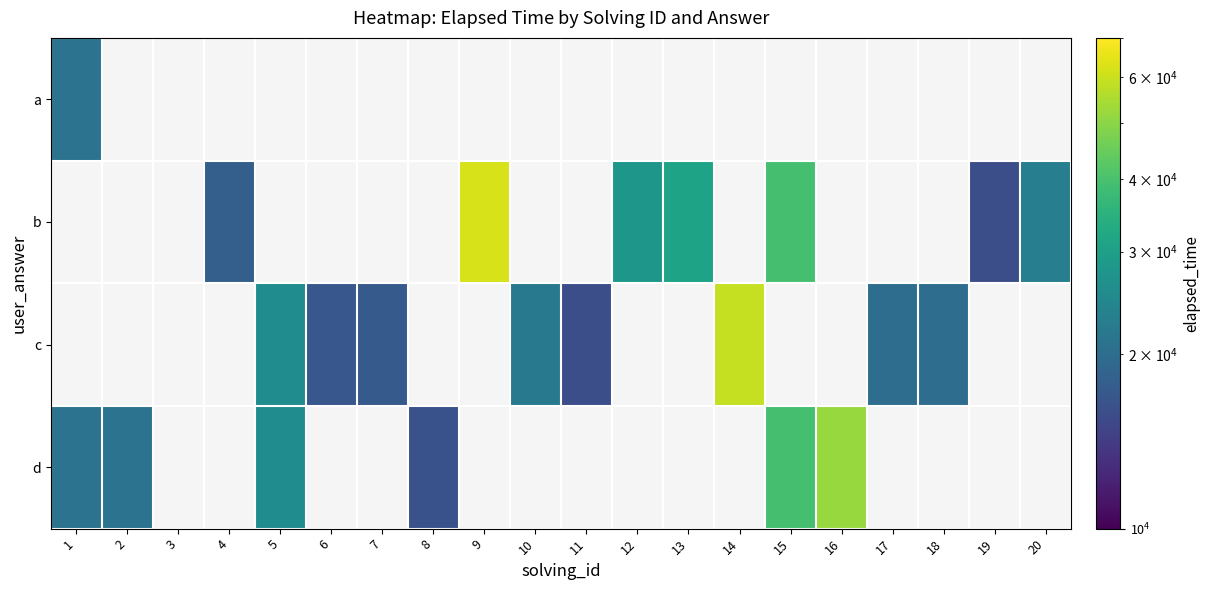

At which category does the chart reach its minimum across all series?

19